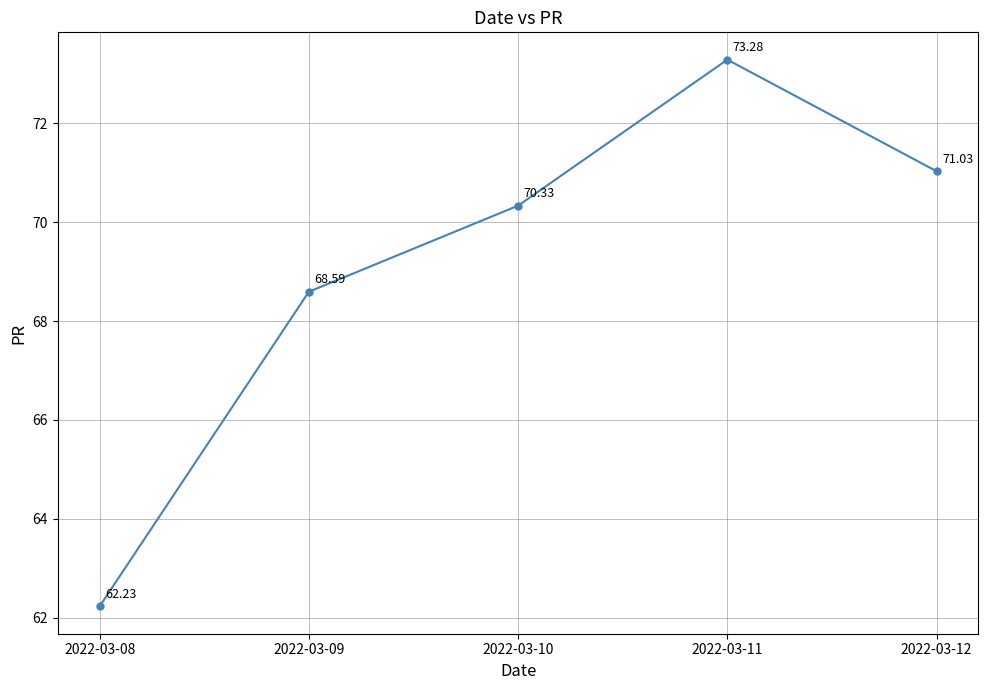

Where is the first local maximum?

2022-03-11